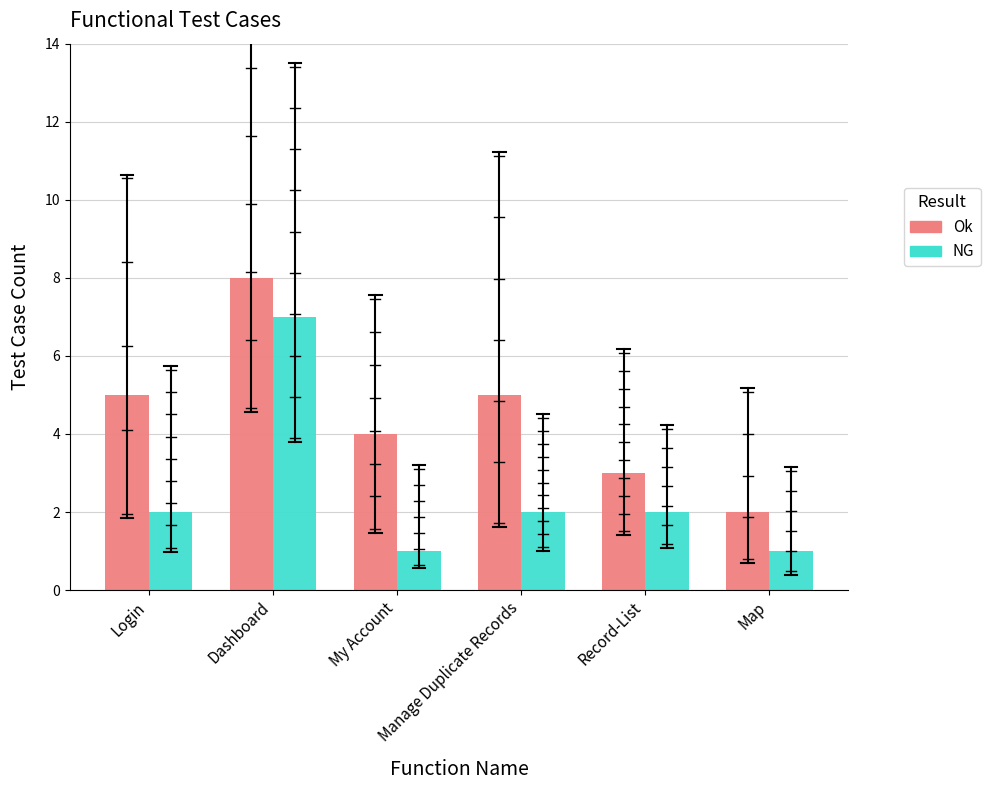

At which category is the sum across all series the highest?

Dashboard